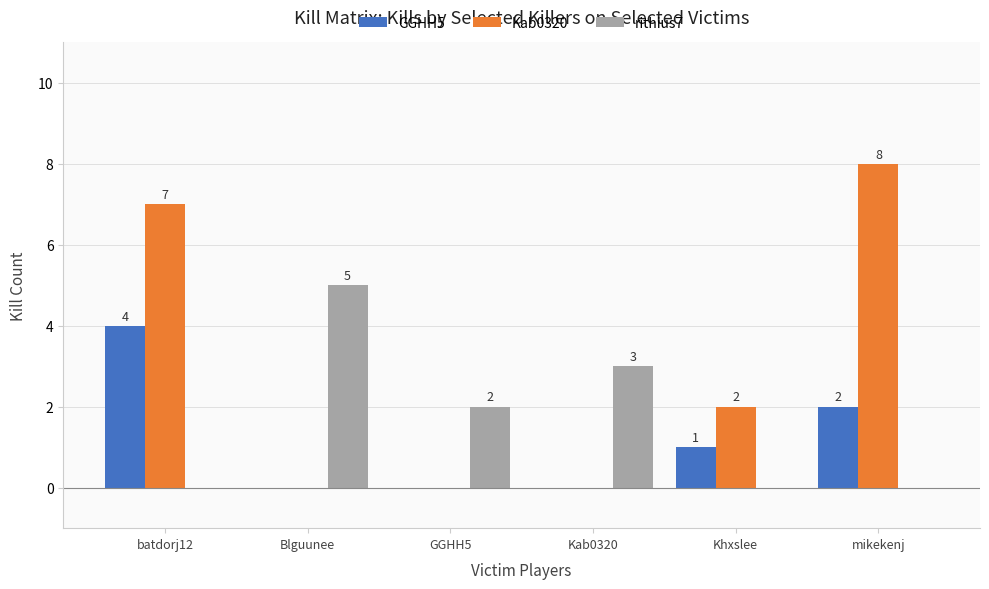

What is the total value across all series at Khxslee?

3